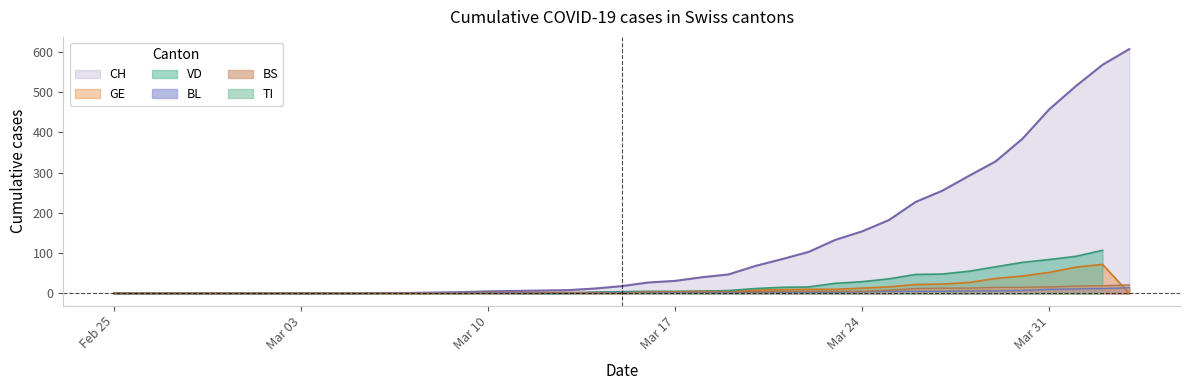

What is the maximum value for BL?

14